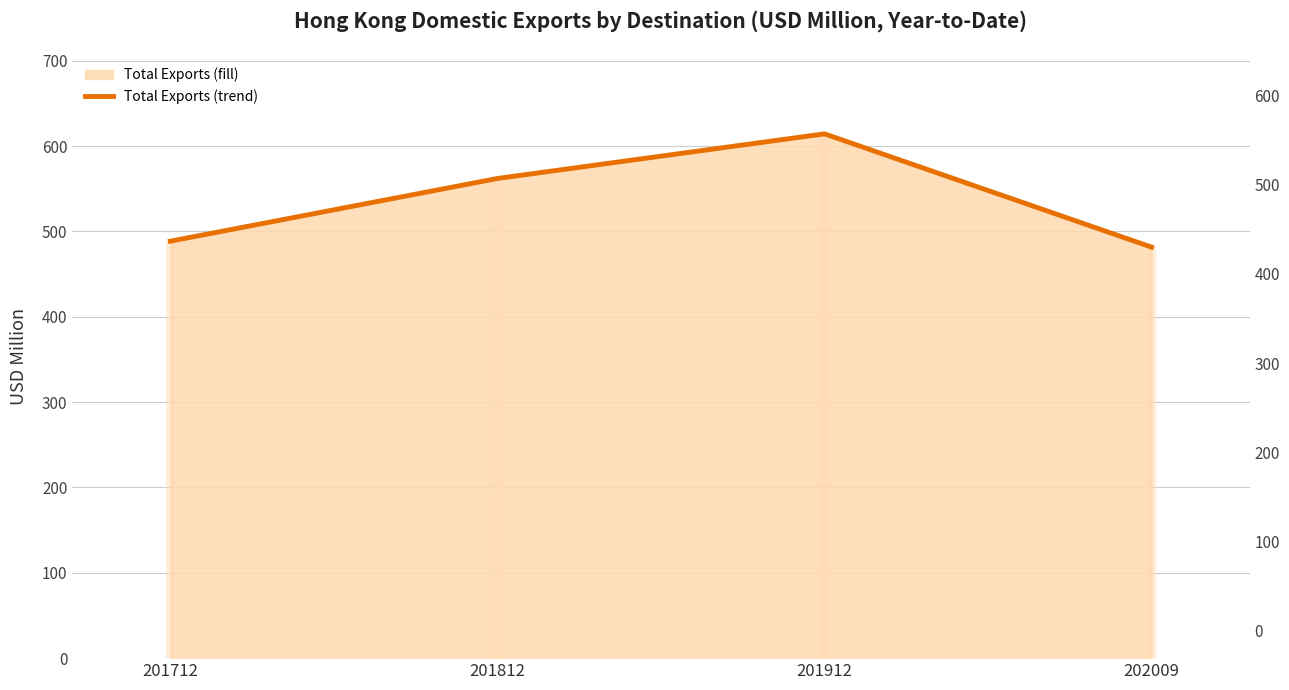

List the labels in order of value, largest first.

201912, 201812, 201712, 202009